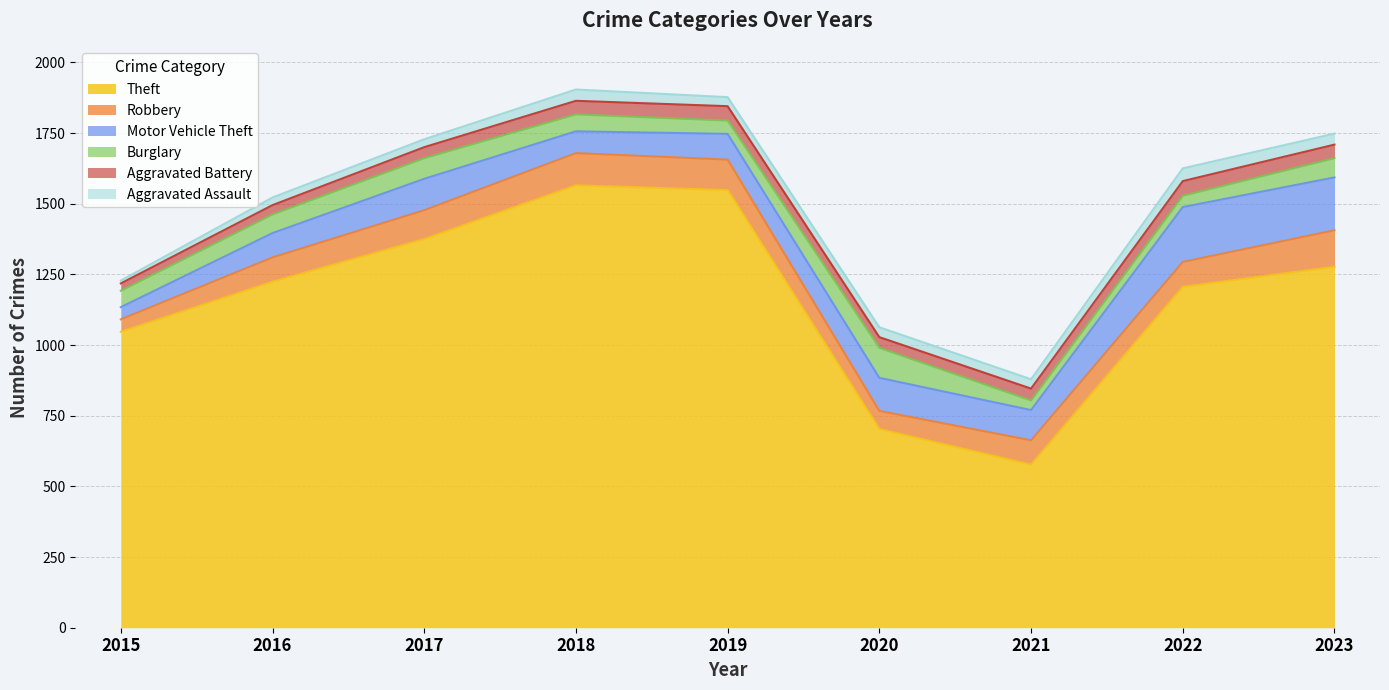

Which series changed the most between 2016 and 2017?

Theft